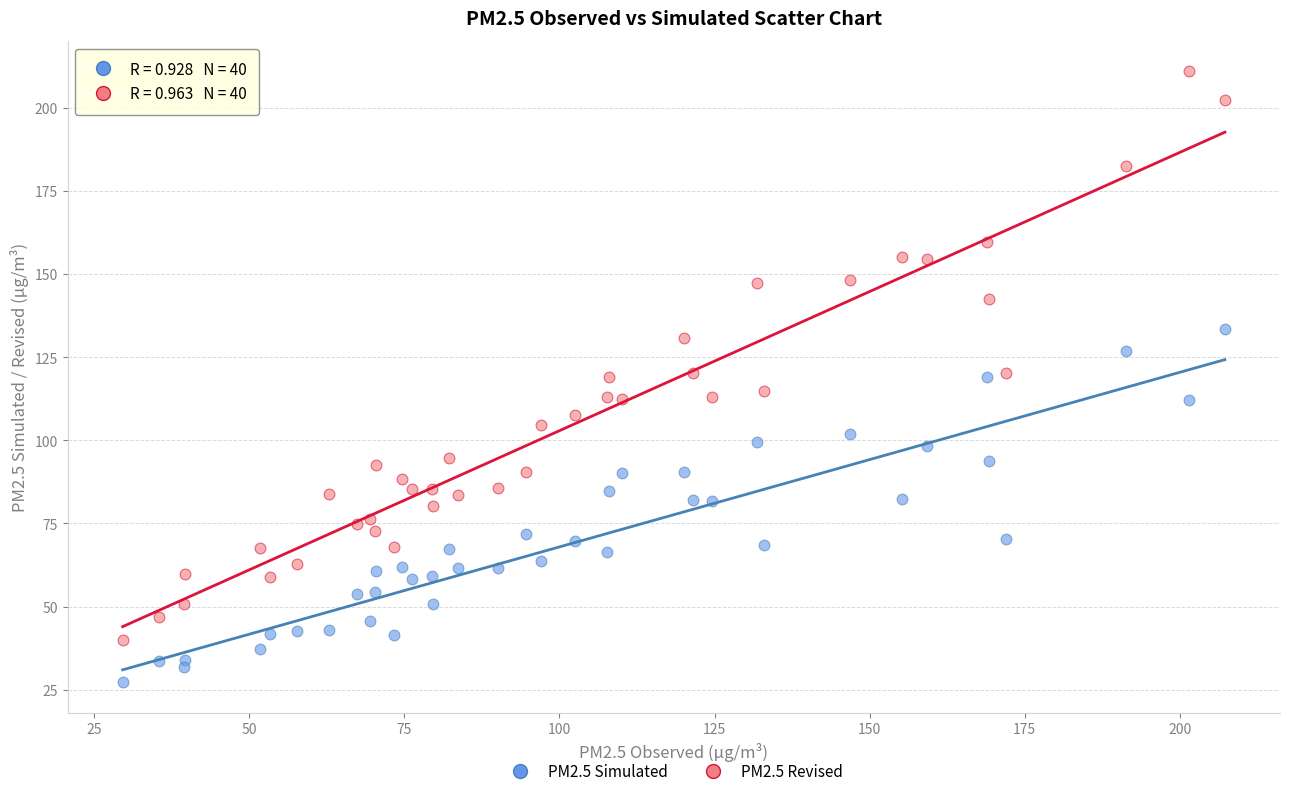

Across all data points, what is the range of Y values (max minus min)?

183.9